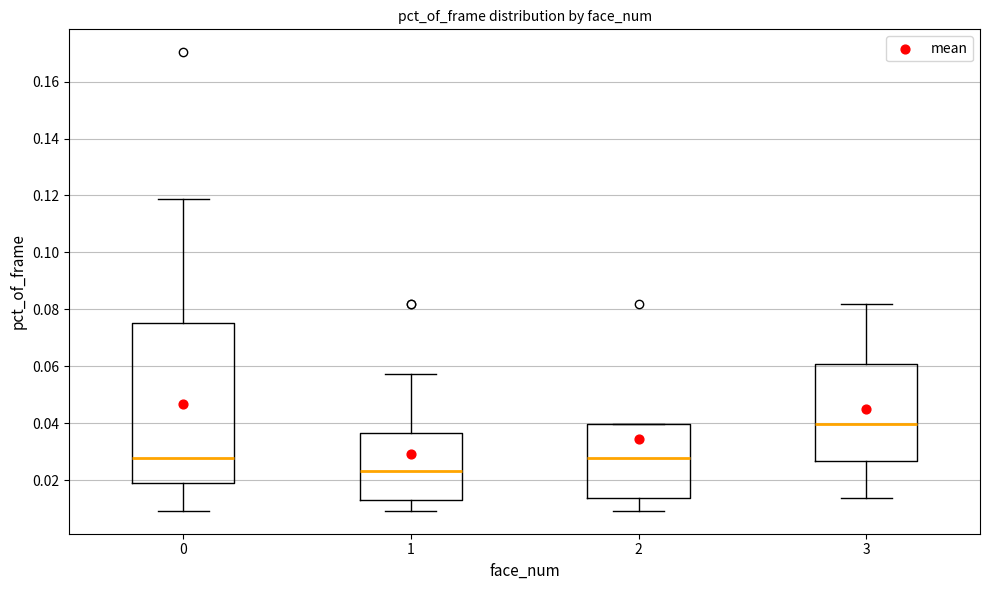

Where is the upper edge of the box at x = 2 on the y-axis? The values are not printed on the chart, so give them approximately, as read against the axis.

0.040